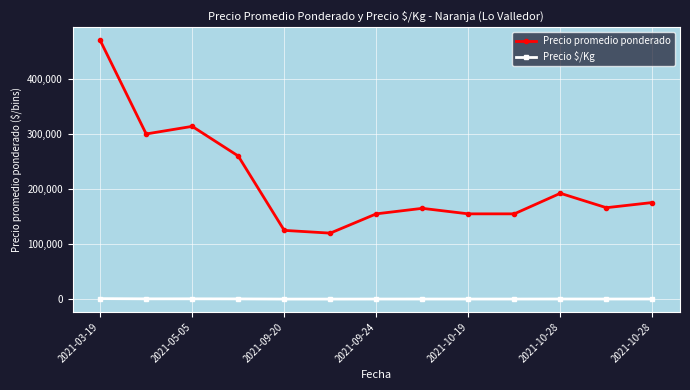

What is the average value of the Precio promedio ponderado series?

211751